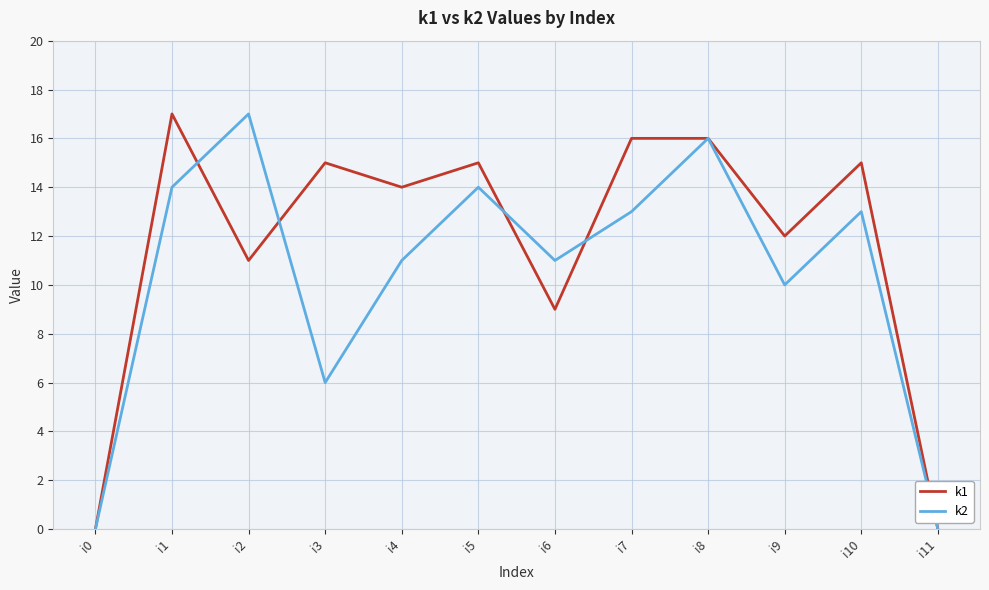

How many categories are shown in the chart?

12